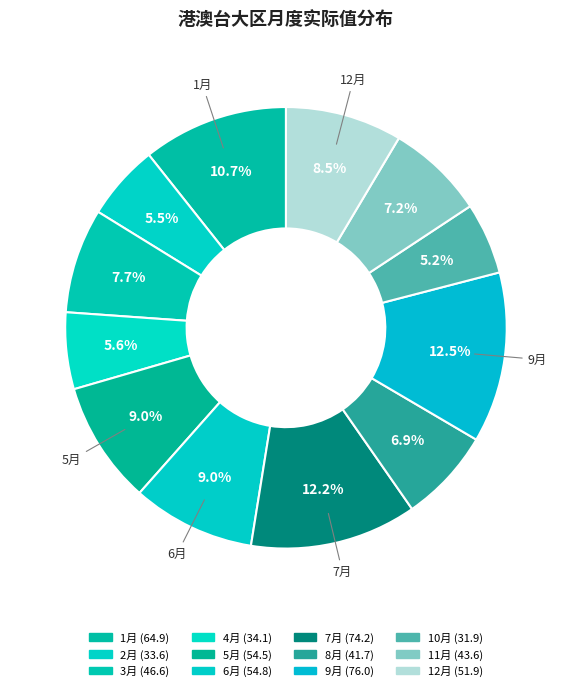

To the nearest percent, what is the combined percentage of 6月 and 1月?

20%